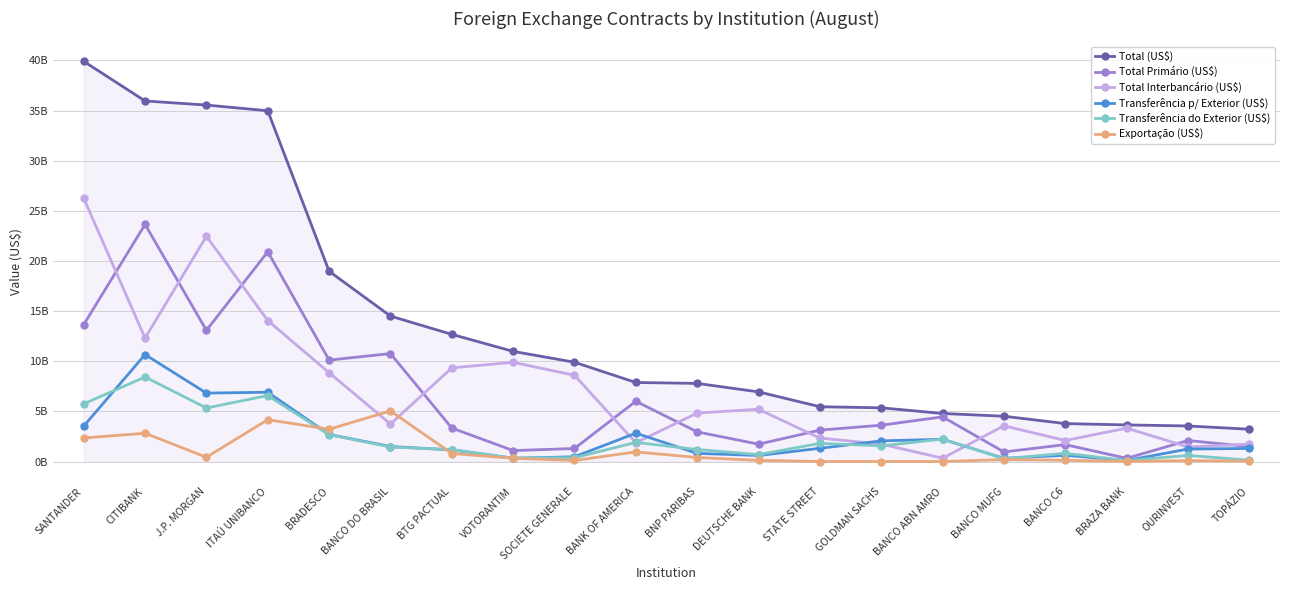

What is the total value across all series at DEUTSCHE BANK?

15307710383